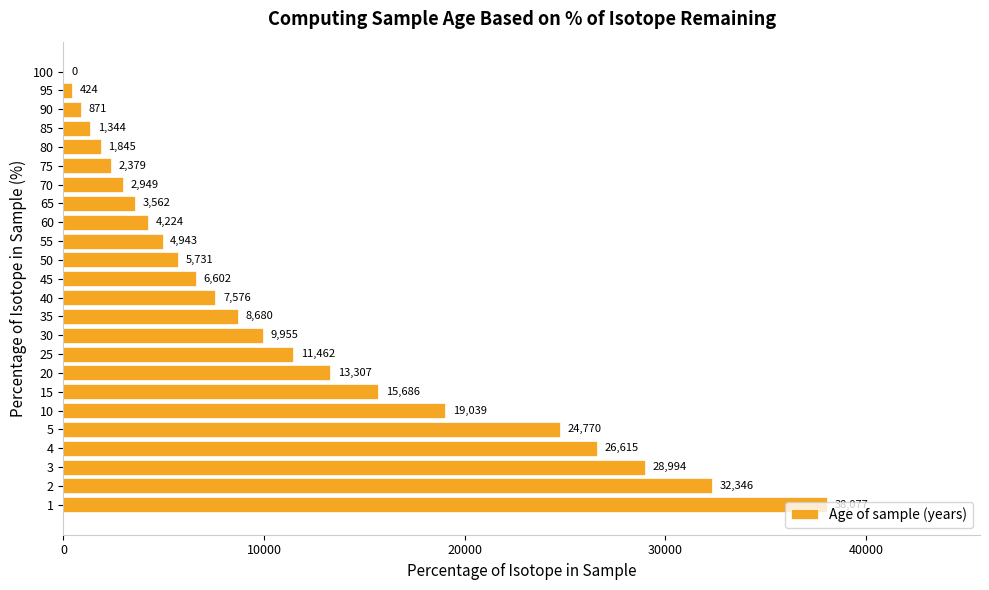

Where is the data nearest to the value 19038?

10